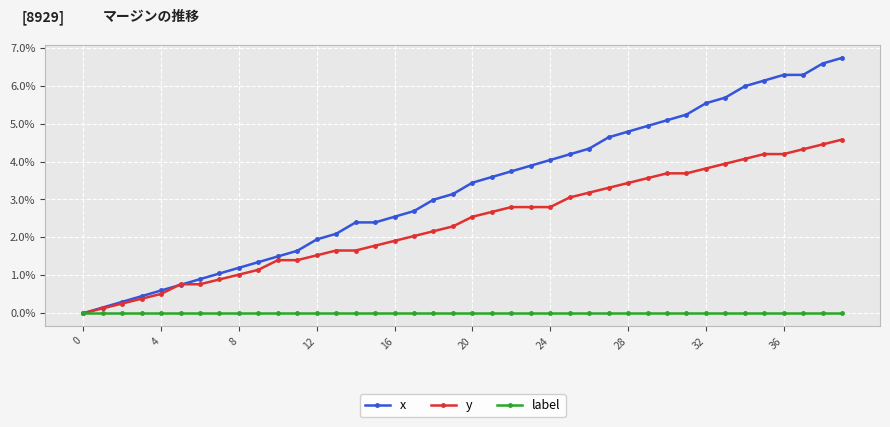

List the series in order of their overall mean, lowest first.

label, y, x